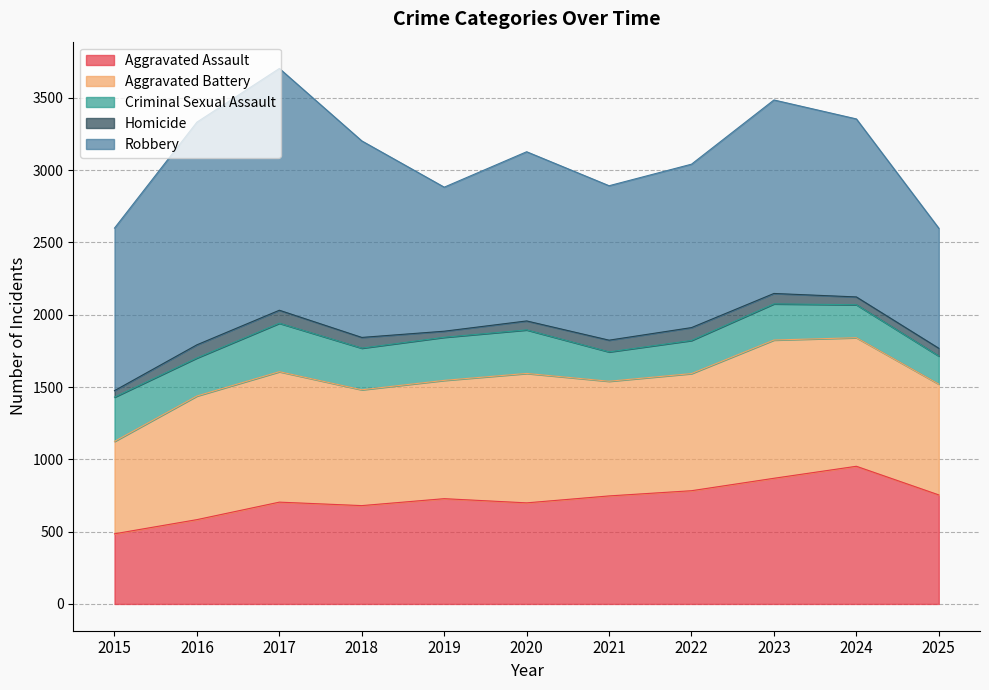

List the series in order of their peak value, highest first.

Robbery, Aggravated Battery, Aggravated Assault, Criminal Sexual Assault, Homicide